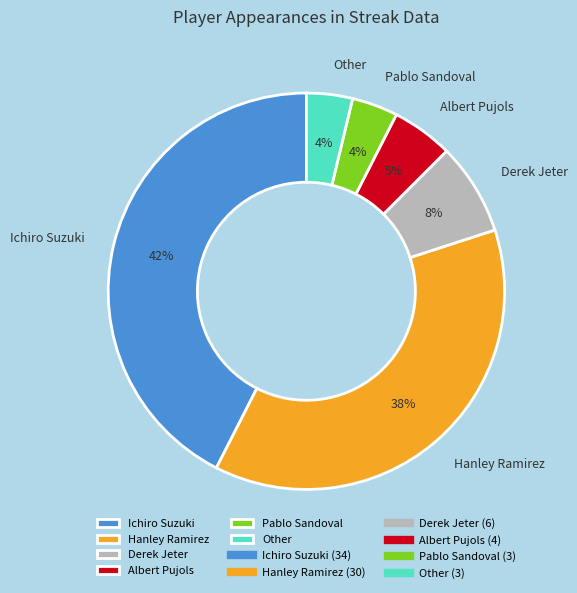

Is Hanley Ramirez the majority of the pie?

No